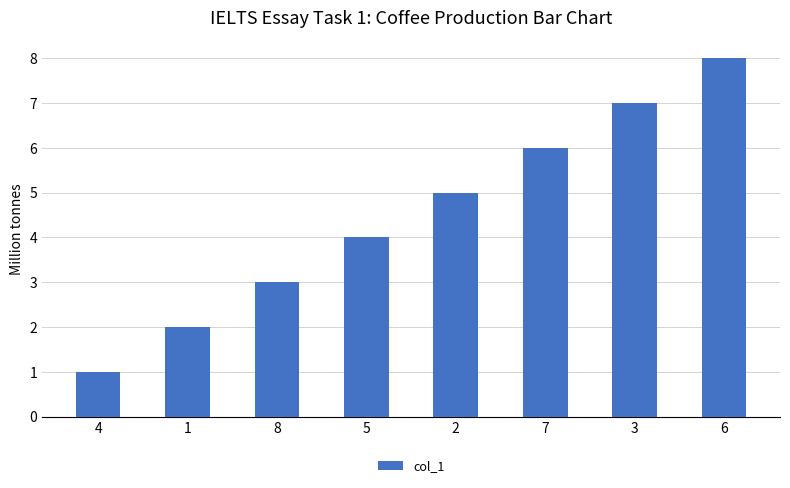

Reading left to right, transcribe all the data shown in this chart.

4=1	1=2	8=3	5=4	2=5	7=6	3=7	6=8